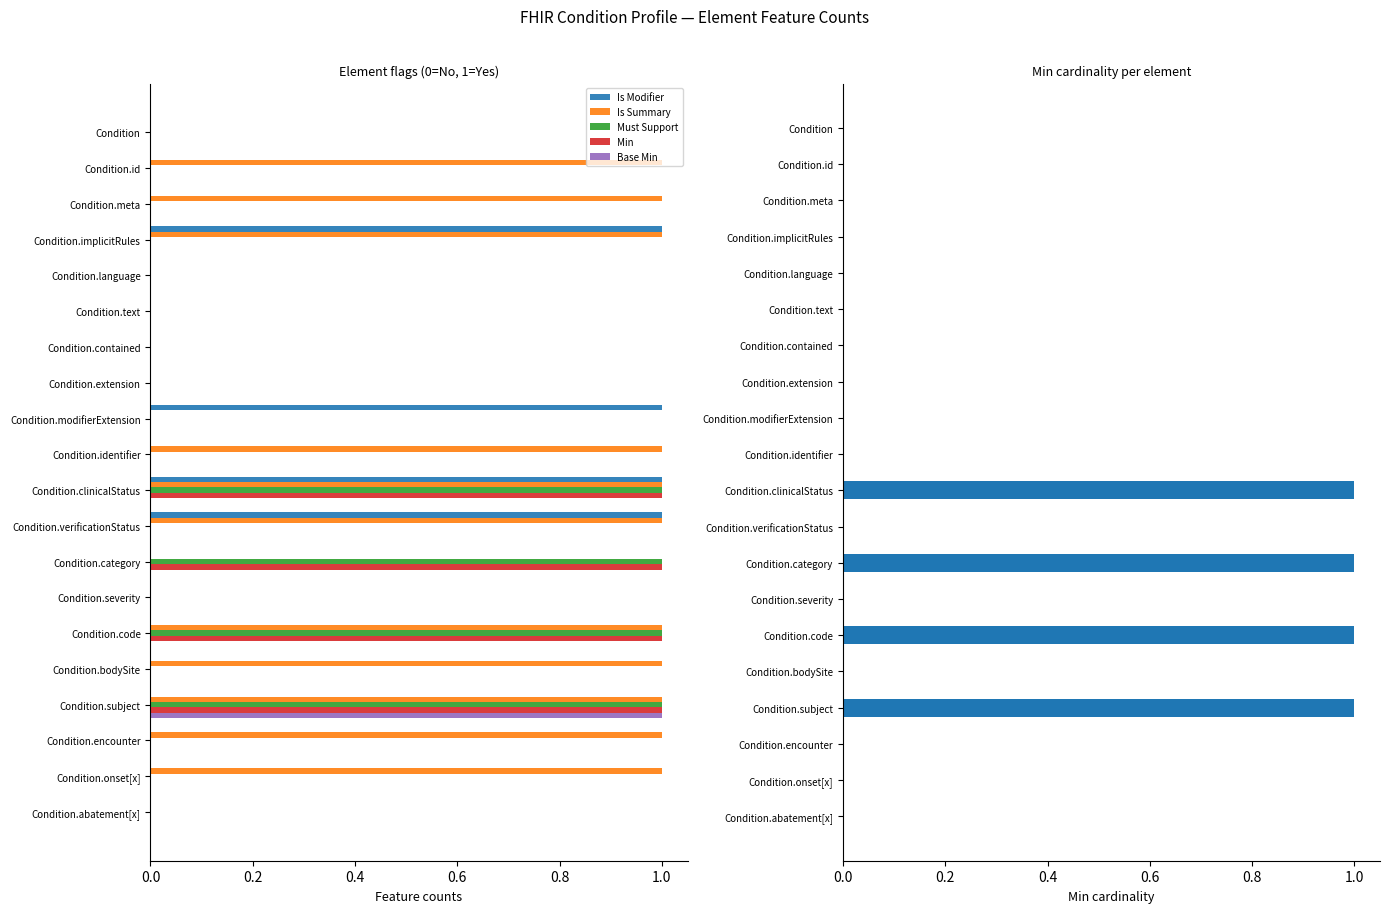

What are all the series names shown in the legend?

Is Modifier, Is Summary, Must Support, Min, Base Min